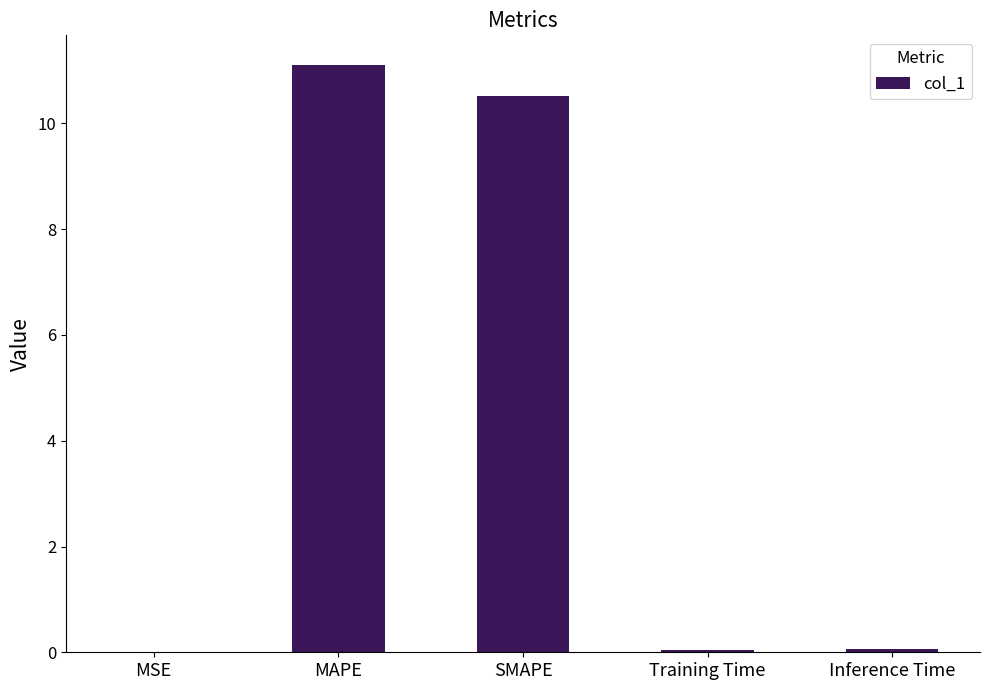

What is the average value?

4.3